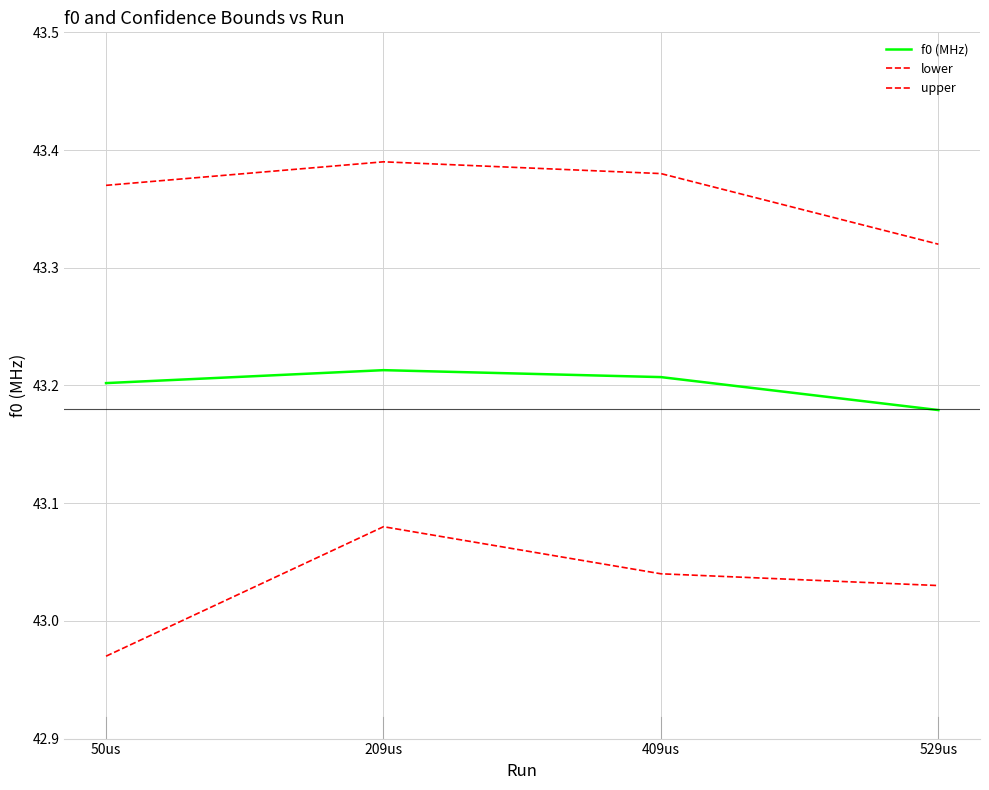

Is this an area chart (filled region under the line)?

No